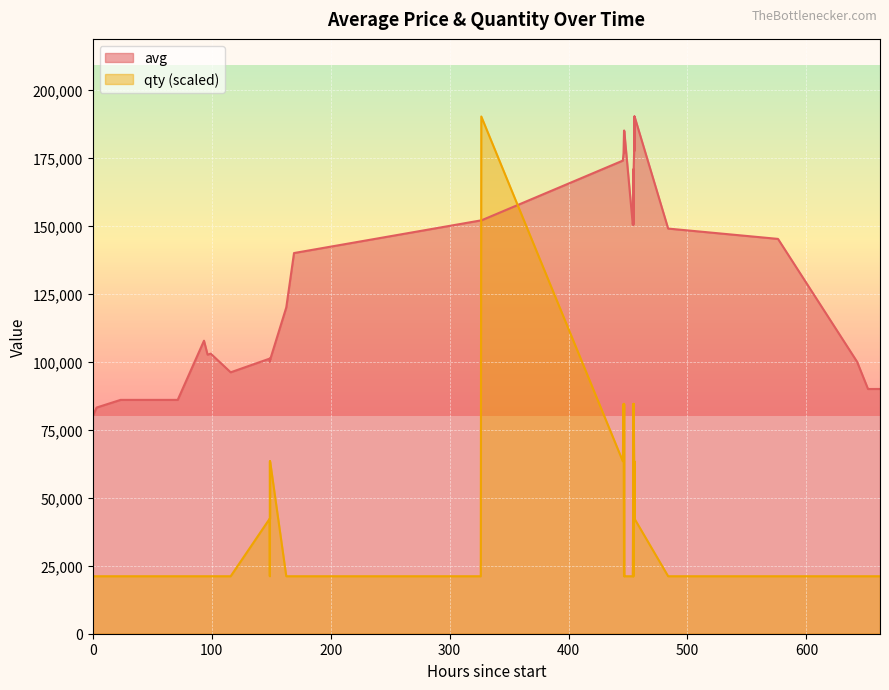

True or false: avg and qty (scaled) intersect in this chart.

True